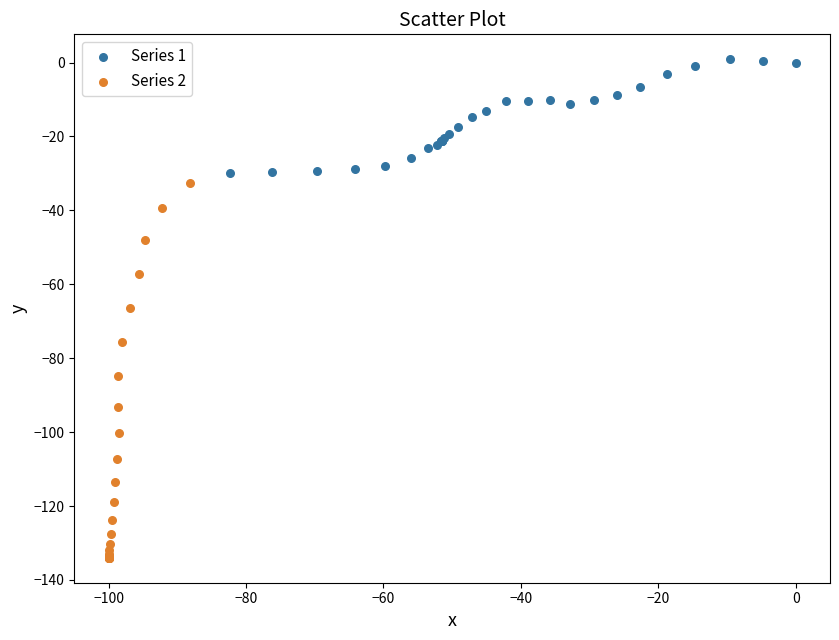

Which series has the widest spread of Y values?

Series 2